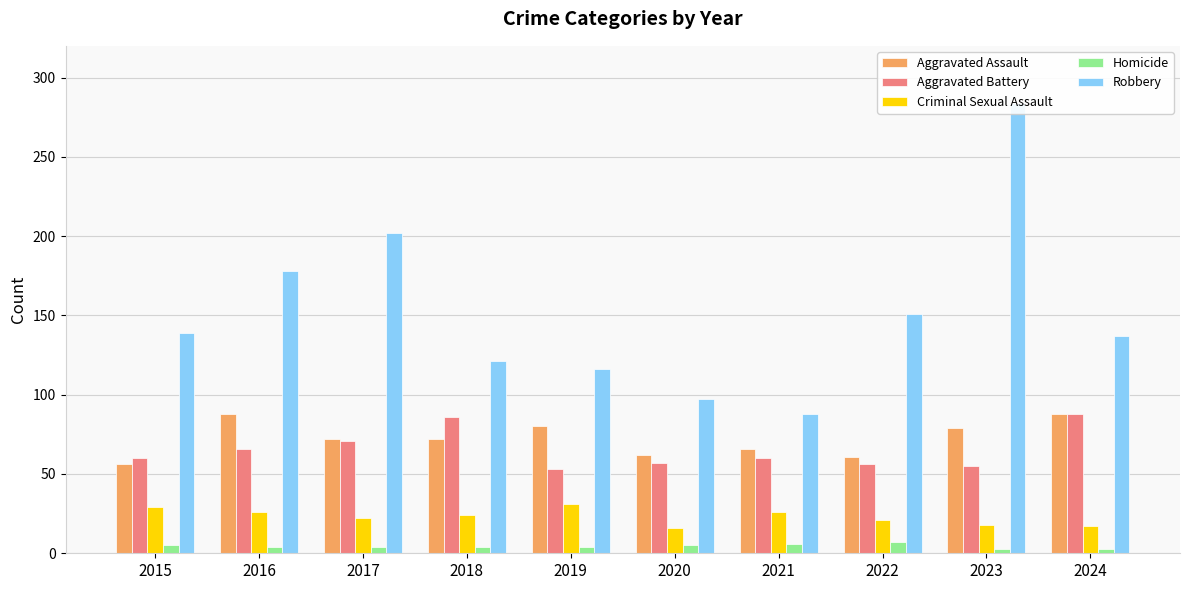

List the series in order of their peak value, highest first.

Robbery, Aggravated Assault, Aggravated Battery, Criminal Sexual Assault, Homicide